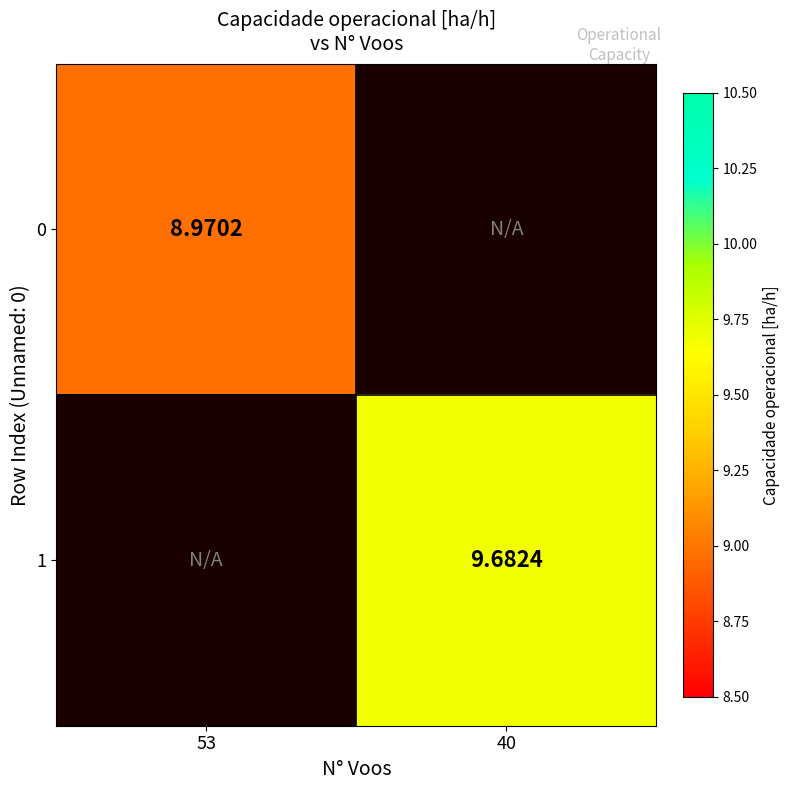

Is the value of 0 at 53 greater than the value of 1 at 40?

No